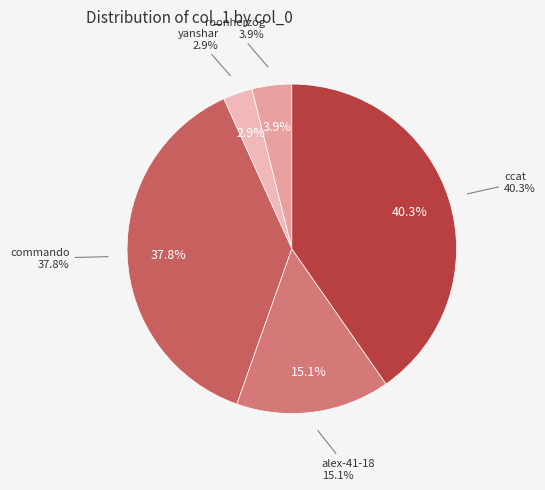

Does ccat represent more than half of the total?

No